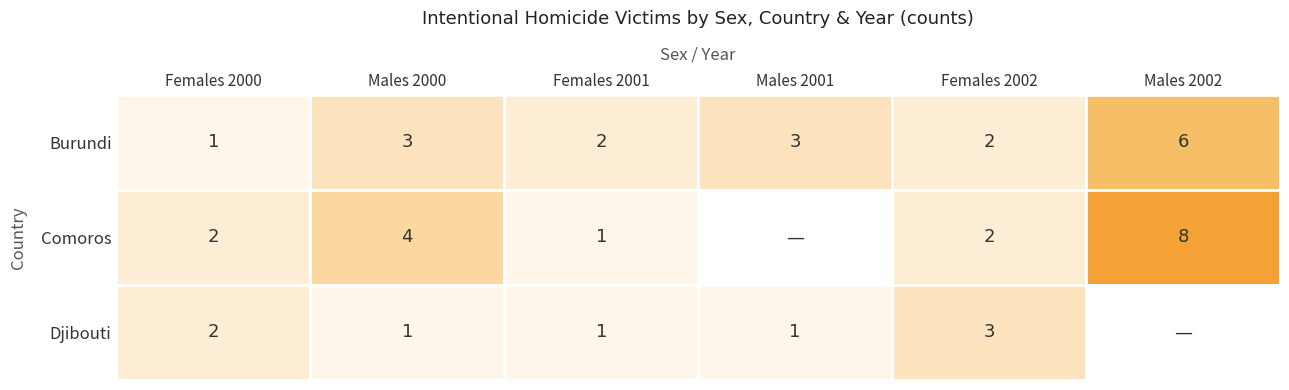

The Burundi series shows 5 at Males 2000. True or false?

False